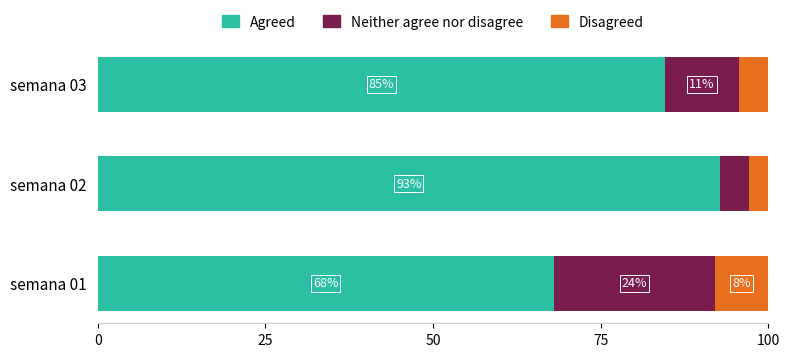

Which category has the highest value in the Agreed series?

semana 02